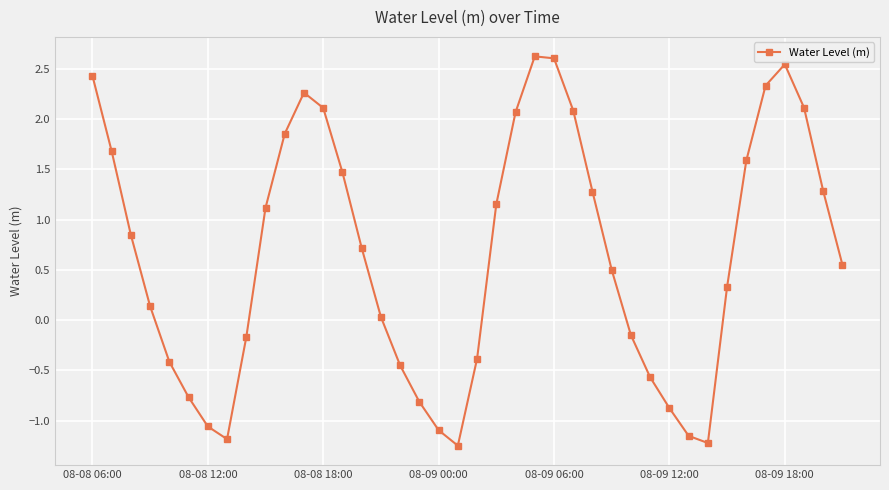

How many lines are shown in the chart?

1